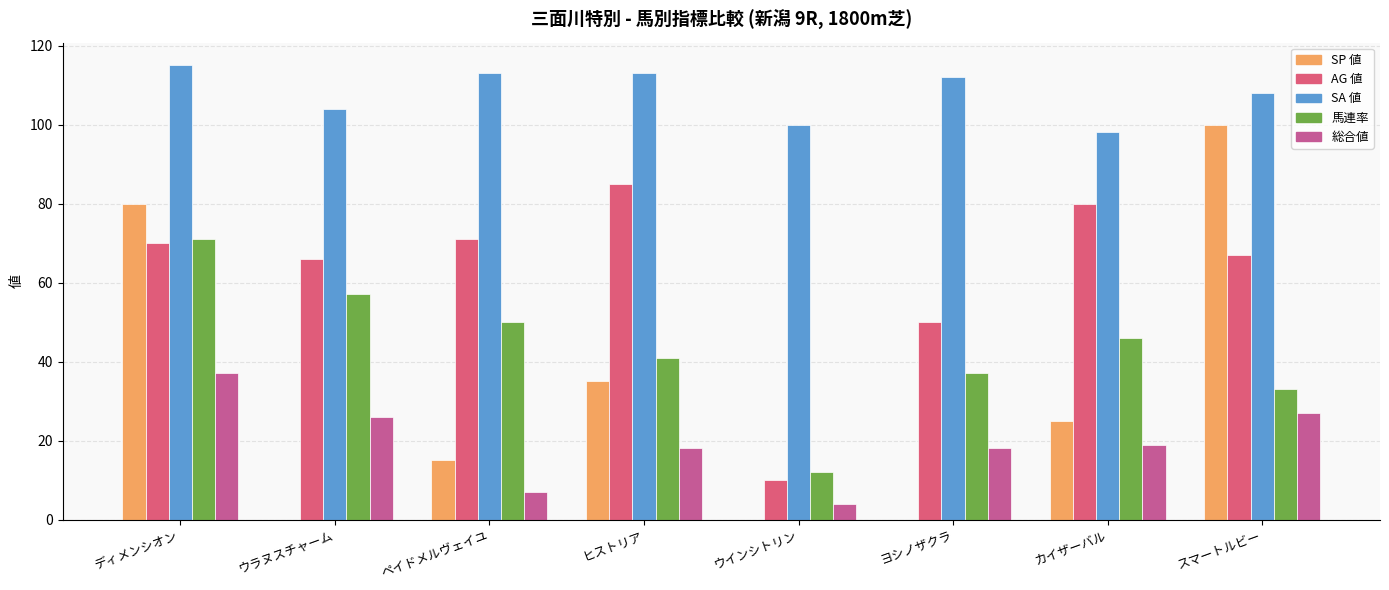

Does the chart contain stacked bars?

No